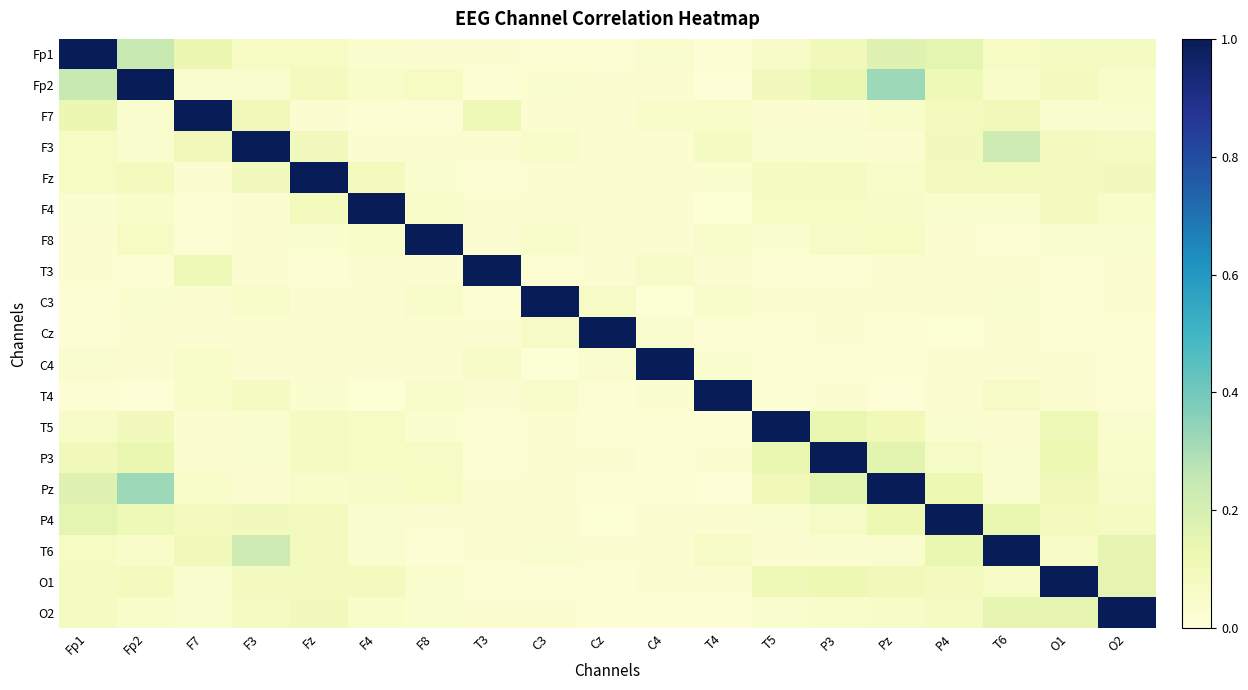

How many categories are shown in the chart?

19